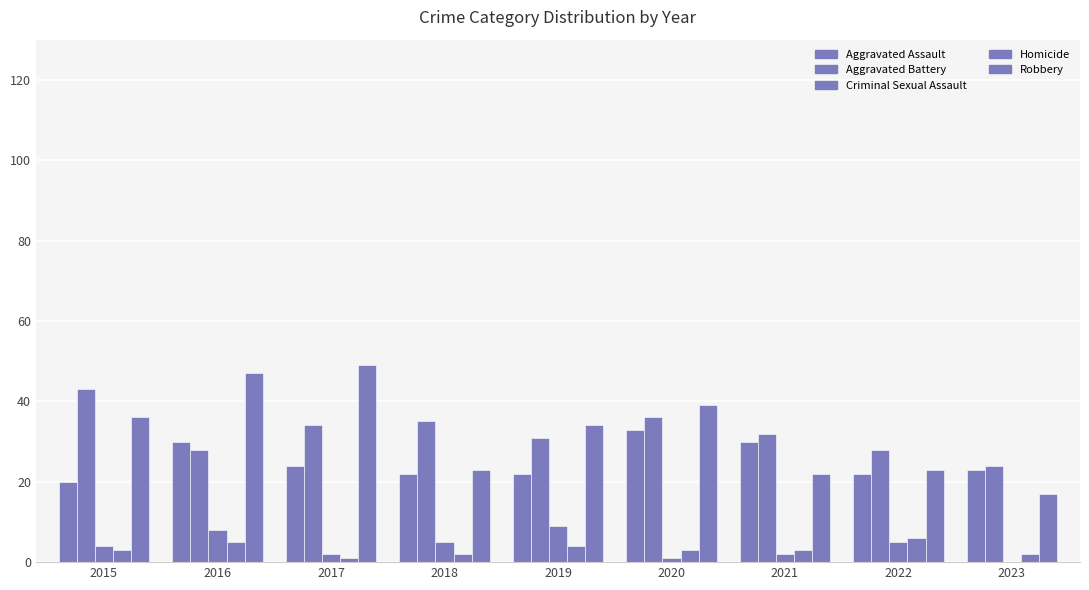

Is it true that Aggravated Battery equals 24 at 2023?

True